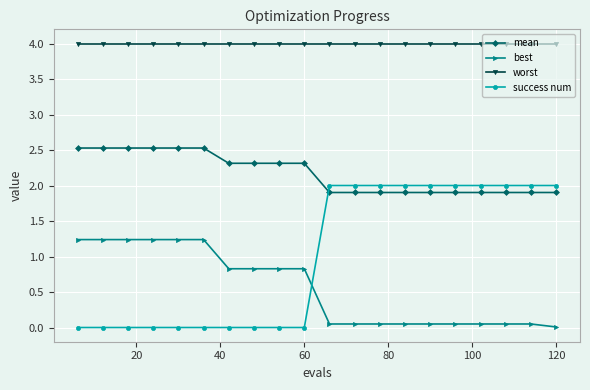

Rank the series by their maximum value, from highest to lowest.

worst, mean, success num, best